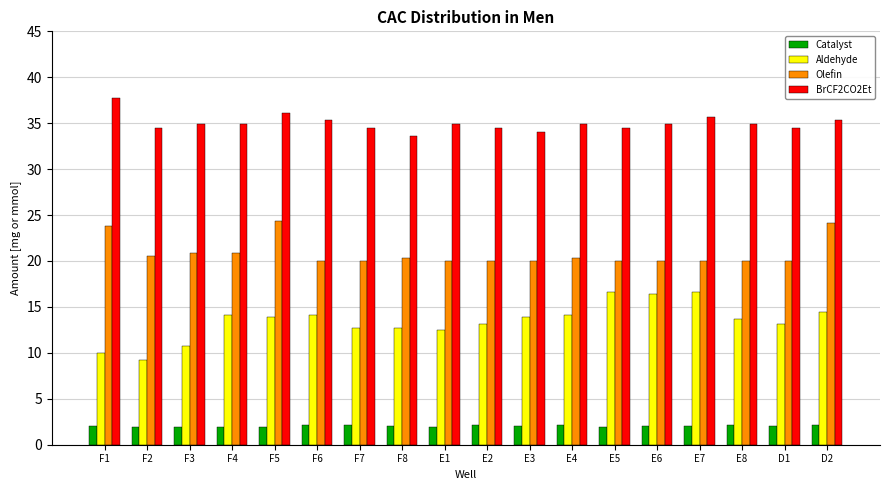

Rank the series by their average value, from highest to lowest.

BrCF2CO2Et, Olefin, Aldehyde, Catalyst